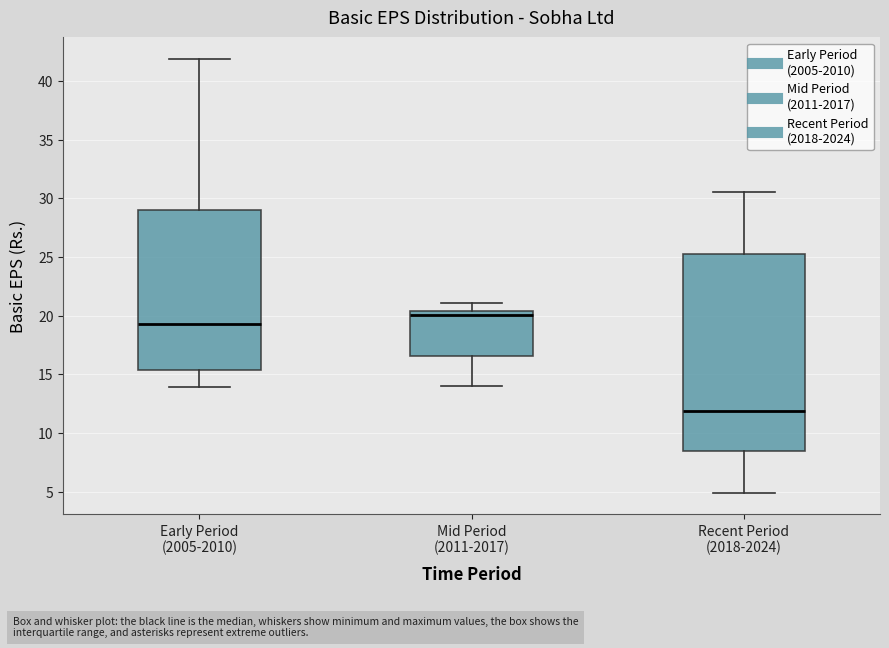

Comparing the boxes themselves (not the whiskers), which one is the tallest?

Recent Period (2018-2024)